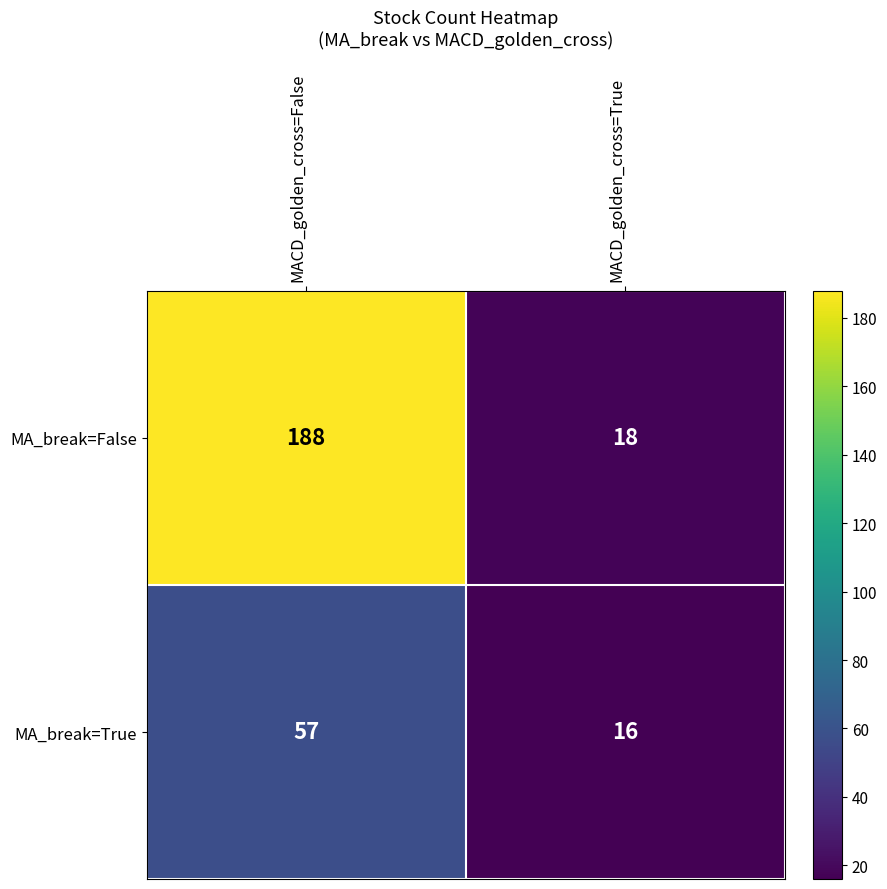

The value of MA_break=True at MACD_golden_cross=True is 16. True or false?

True